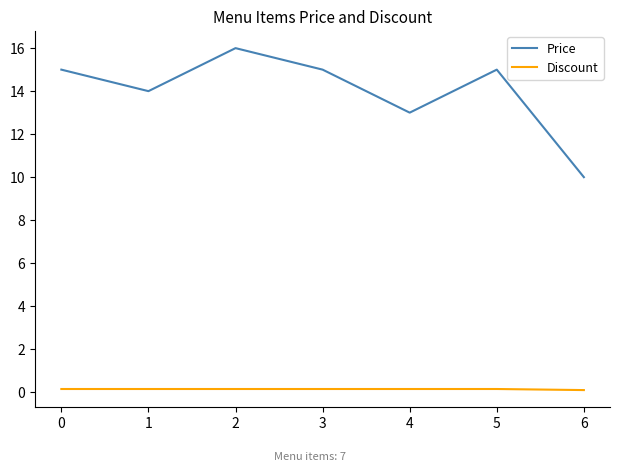

True or false: Price and Discount intersect in this chart.

False